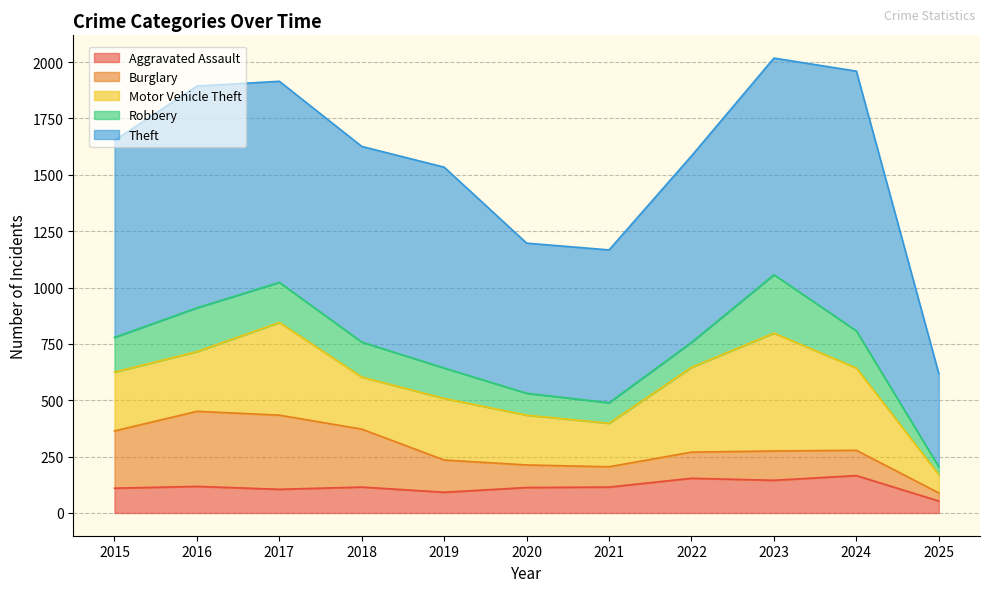

Which series has the largest total across all categories?

Theft